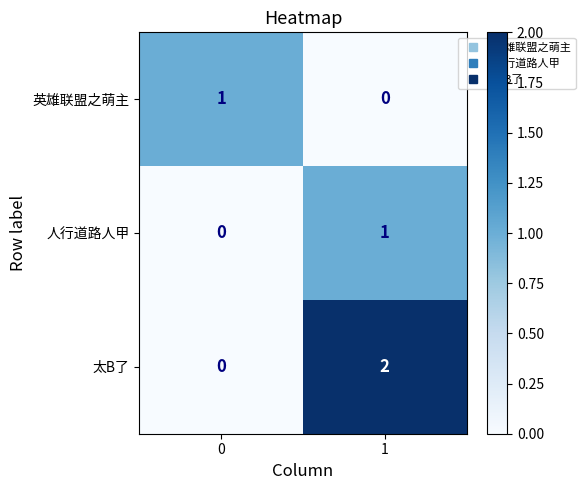

Which series has the largest total across all categories?

太B了